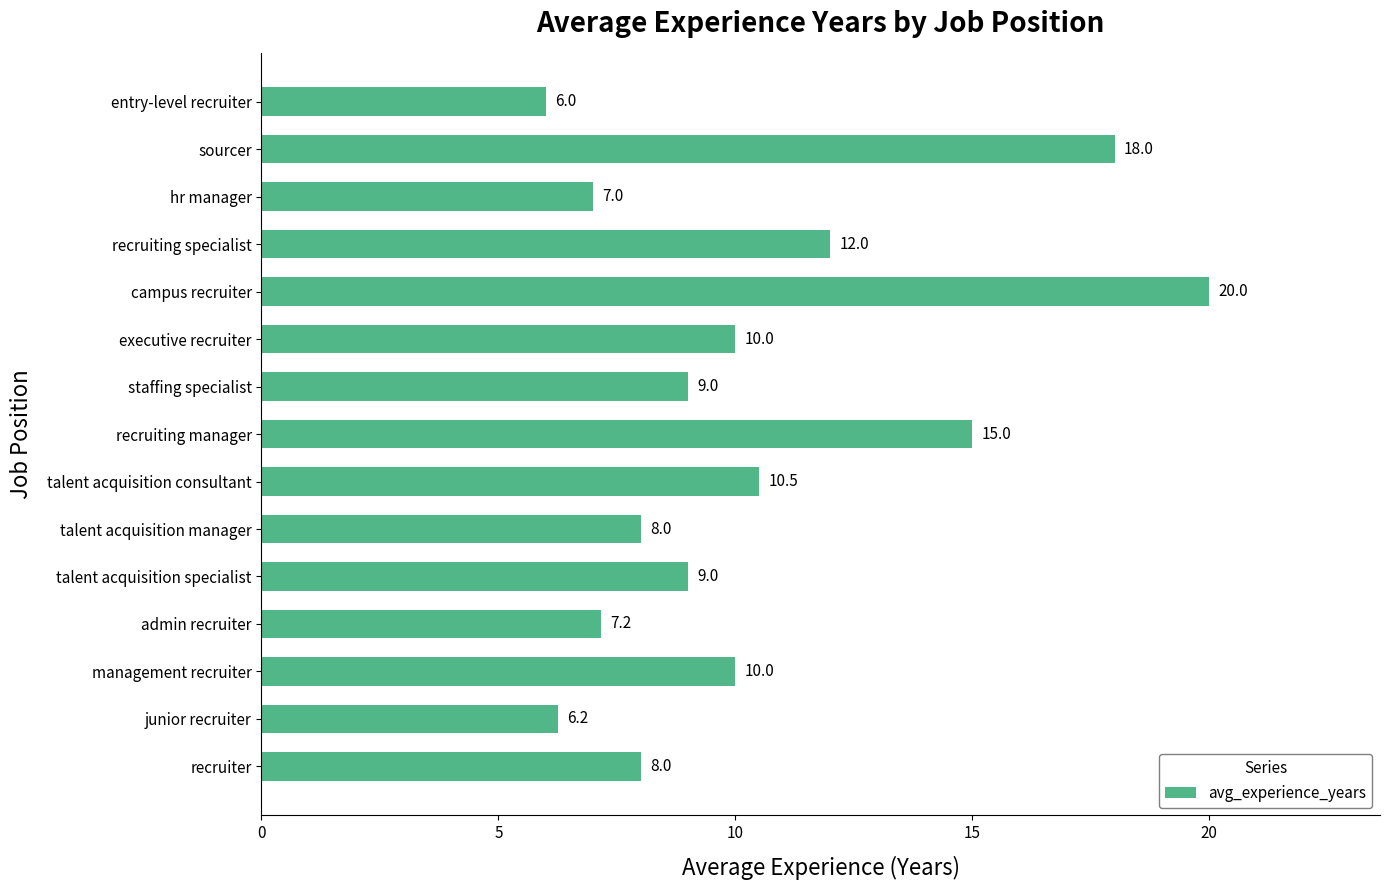

What is the difference between the values at admin recruiter and staffing specialist?

1.8